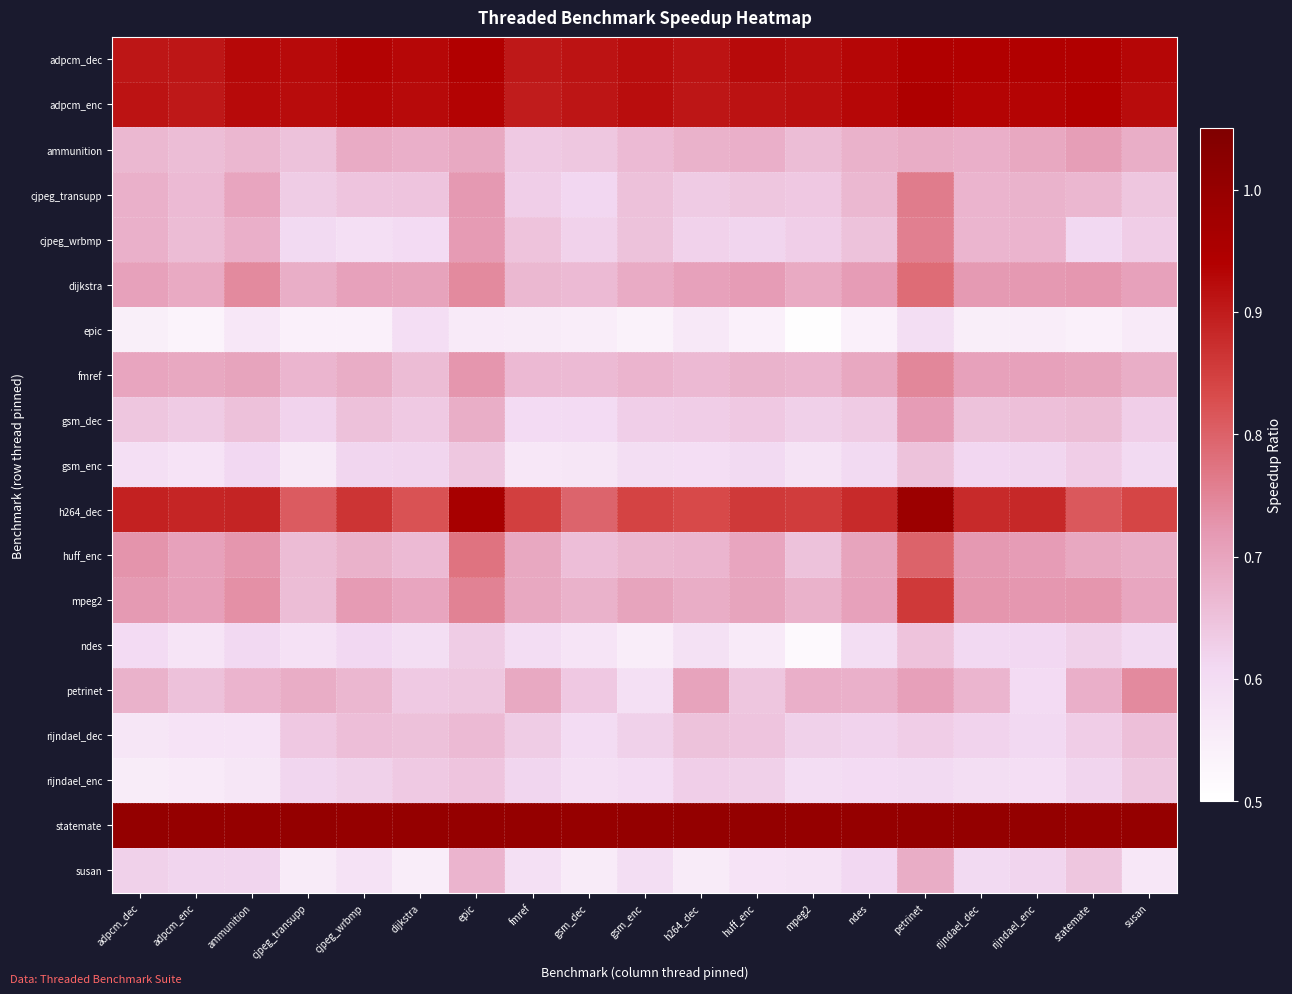

Reading right to left, extract all data points from this chart.

adpcm_dec: susan=0.9	statemate=0.9	rijndael_enc=0.9	rijndael_dec=0.9	petrinet=0.9	ndes=0.9	mpeg2=0.9	huff_enc=0.9	h264_dec=0.9	gsm_enc=0.9	gsm_dec=0.9	fmref=0.9	epic=0.9	dijkstra=0.9	cjpeg_wrbmp=0.9	cjpeg_transupp=0.9	ammunition=0.9	adpcm_enc=0.9	adpcm_dec=0.9
adpcm_enc: susan=0.9	statemate=0.9	rijndael_enc=0.9	rijndael_dec=0.9	petrinet=0.9	ndes=0.9	mpeg2=0.9	huff_enc=0.9	h264_dec=0.9	gsm_enc=0.9	gsm_dec=0.9	fmref=0.9	epic=0.9	dijkstra=0.9	cjpeg_wrbmp=0.9	cjpeg_transupp=0.9	ammunition=0.9	adpcm_enc=0.9	adpcm_dec=0.9
ammunition: susan=0.7	statemate=0.7	rijndael_enc=0.7	rijndael_dec=0.7	petrinet=0.7	ndes=0.7	mpeg2=0.7	huff_enc=0.7	h264_dec=0.7	gsm_enc=0.7	gsm_dec=0.6	fmref=0.6	epic=0.7	dijkstra=0.7	cjpeg_wrbmp=0.7	cjpeg_transupp=0.6	ammunition=0.7	adpcm_enc=0.7	adpcm_dec=0.7
cjpeg_transupp: susan=0.6	statemate=0.7	rijndael_enc=0.7	rijndael_dec=0.7	petrinet=0.8	ndes=0.7	mpeg2=0.6	huff_enc=0.6	h264_dec=0.6	gsm_enc=0.7	gsm_dec=0.6	fmref=0.6	epic=0.7	dijkstra=0.6	cjpeg_wrbmp=0.6	cjpeg_transupp=0.6	ammunition=0.7	adpcm_enc=0.7	adpcm_dec=0.7
cjpeg_wrbmp: susan=0.6	statemate=0.6	rijndael_enc=0.7	rijndael_dec=0.7	petrinet=0.8	ndes=0.7	mpeg2=0.6	huff_enc=0.6	h264_dec=0.6	gsm_enc=0.6	gsm_dec=0.6	fmref=0.6	epic=0.7	dijkstra=0.6	cjpeg_wrbmp=0.6	cjpeg_transupp=0.6	ammunition=0.7	adpcm_enc=0.7	adpcm_dec=0.7
dijkstra: susan=0.7	statemate=0.7	rijndael_enc=0.7	rijndael_dec=0.7	petrinet=0.8	ndes=0.7	mpeg2=0.7	huff_enc=0.7	h264_dec=0.7	gsm_enc=0.7	gsm_dec=0.7	fmref=0.7	epic=0.7	dijkstra=0.7	cjpeg_wrbmp=0.7	cjpeg_transupp=0.7	ammunition=0.7	adpcm_enc=0.7	adpcm_dec=0.7
epic: susan=0.6	statemate=0.5	rijndael_enc=0.6	rijndael_dec=0.5	petrinet=0.6	ndes=0.5	mpeg2=0.5	huff_enc=0.5	h264_dec=0.6	gsm_enc=0.5	gsm_dec=0.6	fmref=0.6	epic=0.6	dijkstra=0.6	cjpeg_wrbmp=0.5	cjpeg_transupp=0.5	ammunition=0.6	adpcm_enc=0.5	adpcm_dec=0.5
fmref: susan=0.7	statemate=0.7	rijndael_enc=0.7	rijndael_dec=0.7	petrinet=0.7	ndes=0.7	mpeg2=0.7	huff_enc=0.7	h264_dec=0.7	gsm_enc=0.7	gsm_dec=0.7	fmref=0.7	epic=0.7	dijkstra=0.7	cjpeg_wrbmp=0.7	cjpeg_transupp=0.7	ammunition=0.7	adpcm_enc=0.7	adpcm_dec=0.7
gsm_dec: susan=0.6	statemate=0.7	rijndael_enc=0.7	rijndael_dec=0.6	petrinet=0.7	ndes=0.6	mpeg2=0.6	huff_enc=0.6	h264_dec=0.6	gsm_enc=0.6	gsm_dec=0.6	fmref=0.6	epic=0.7	dijkstra=0.6	cjpeg_wrbmp=0.7	cjpeg_transupp=0.6	ammunition=0.7	adpcm_enc=0.6	adpcm_dec=0.6
gsm_enc: susan=0.6	statemate=0.6	rijndael_enc=0.6	rijndael_dec=0.6	petrinet=0.6	ndes=0.6	mpeg2=0.6	huff_enc=0.6	h264_dec=0.6	gsm_enc=0.6	gsm_dec=0.6	fmref=0.6	epic=0.6	dijkstra=0.6	cjpeg_wrbmp=0.6	cjpeg_transupp=0.6	ammunition=0.6	adpcm_enc=0.6	adpcm_dec=0.6
h264_dec: susan=0.8	statemate=0.8	rijndael_enc=0.9	rijndael_dec=0.9	petrinet=1.0	ndes=0.9	mpeg2=0.9	huff_enc=0.9	h264_dec=0.8	gsm_enc=0.8	gsm_dec=0.8	fmref=0.8	epic=1.0	dijkstra=0.8	cjpeg_wrbmp=0.9	cjpeg_transupp=0.8	ammunition=0.9	adpcm_enc=0.9	adpcm_dec=0.9
huff_enc: susan=0.7	statemate=0.7	rijndael_enc=0.7	rijndael_dec=0.7	petrinet=0.8	ndes=0.7	mpeg2=0.6	huff_enc=0.7	h264_dec=0.7	gsm_enc=0.7	gsm_dec=0.7	fmref=0.7	epic=0.8	dijkstra=0.7	cjpeg_wrbmp=0.7	cjpeg_transupp=0.7	ammunition=0.7	adpcm_enc=0.7	adpcm_dec=0.7
mpeg2: susan=0.7	statemate=0.7	rijndael_enc=0.7	rijndael_dec=0.7	petrinet=0.9	ndes=0.7	mpeg2=0.7	huff_enc=0.7	h264_dec=0.7	gsm_enc=0.7	gsm_dec=0.7	fmref=0.7	epic=0.8	dijkstra=0.7	cjpeg_wrbmp=0.7	cjpeg_transupp=0.7	ammunition=0.7	adpcm_enc=0.7	adpcm_dec=0.7
ndes: susan=0.6	statemate=0.6	rijndael_enc=0.6	rijndael_dec=0.6	petrinet=0.6	ndes=0.6	mpeg2=0.5	huff_enc=0.6	h264_dec=0.6	gsm_enc=0.6	gsm_dec=0.6	fmref=0.6	epic=0.6	dijkstra=0.6	cjpeg_wrbmp=0.6	cjpeg_transupp=0.6	ammunition=0.6	adpcm_enc=0.6	adpcm_dec=0.6
petrinet: susan=0.7	statemate=0.7	rijndael_enc=0.6	rijndael_dec=0.7	petrinet=0.7	ndes=0.7	mpeg2=0.7	huff_enc=0.6	h264_dec=0.7	gsm_enc=0.6	gsm_dec=0.6	fmref=0.7	epic=0.6	dijkstra=0.6	cjpeg_wrbmp=0.7	cjpeg_transupp=0.7	ammunition=0.7	adpcm_enc=0.7	adpcm_dec=0.7
rijndael_dec: susan=0.7	statemate=0.6	rijndael_enc=0.6	rijndael_dec=0.6	petrinet=0.6	ndes=0.6	mpeg2=0.6	huff_enc=0.6	h264_dec=0.6	gsm_enc=0.6	gsm_dec=0.6	fmref=0.6	epic=0.7	dijkstra=0.7	cjpeg_wrbmp=0.7	cjpeg_transupp=0.6	ammunition=0.6	adpcm_enc=0.6	adpcm_dec=0.6
rijndael_enc: susan=0.6	statemate=0.6	rijndael_enc=0.6	rijndael_dec=0.6	petrinet=0.6	ndes=0.6	mpeg2=0.6	huff_enc=0.6	h264_dec=0.6	gsm_enc=0.6	gsm_dec=0.6	fmref=0.6	epic=0.6	dijkstra=0.6	cjpeg_wrbmp=0.6	cjpeg_transupp=0.6	ammunition=0.6	adpcm_enc=0.6	adpcm_dec=0.6
statemate: susan=1.0	statemate=1.0	rijndael_enc=1.0	rijndael_dec=1.0	petrinet=1.0	ndes=1.0	mpeg2=1.0	huff_enc=1.0	h264_dec=1.0	gsm_enc=1.0	gsm_dec=1.0	fmref=1.0	epic=1.0	dijkstra=1.0	cjpeg_wrbmp=1.0	cjpeg_transupp=1.0	ammunition=1.0	adpcm_enc=1.0	adpcm_dec=1.0
susan: susan=0.6	statemate=0.6	rijndael_enc=0.6	rijndael_dec=0.6	petrinet=0.7	ndes=0.6	mpeg2=0.6	huff_enc=0.6	h264_dec=0.6	gsm_enc=0.6	gsm_dec=0.6	fmref=0.6	epic=0.7	dijkstra=0.6	cjpeg_wrbmp=0.6	cjpeg_transupp=0.6	ammunition=0.6	adpcm_enc=0.6	adpcm_dec=0.6